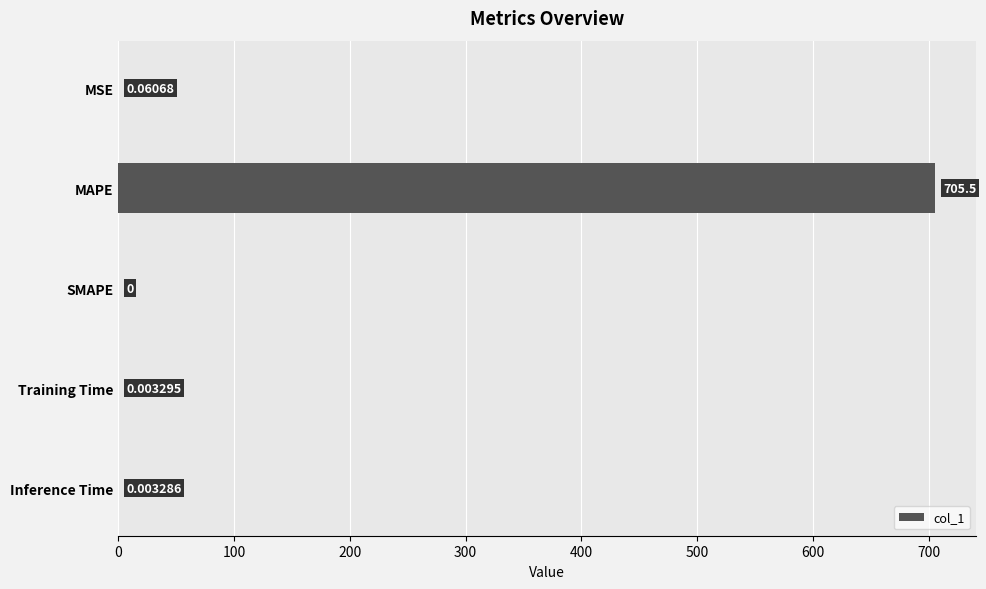

What is the sum of the values at Training Time and MAPE?

705.5